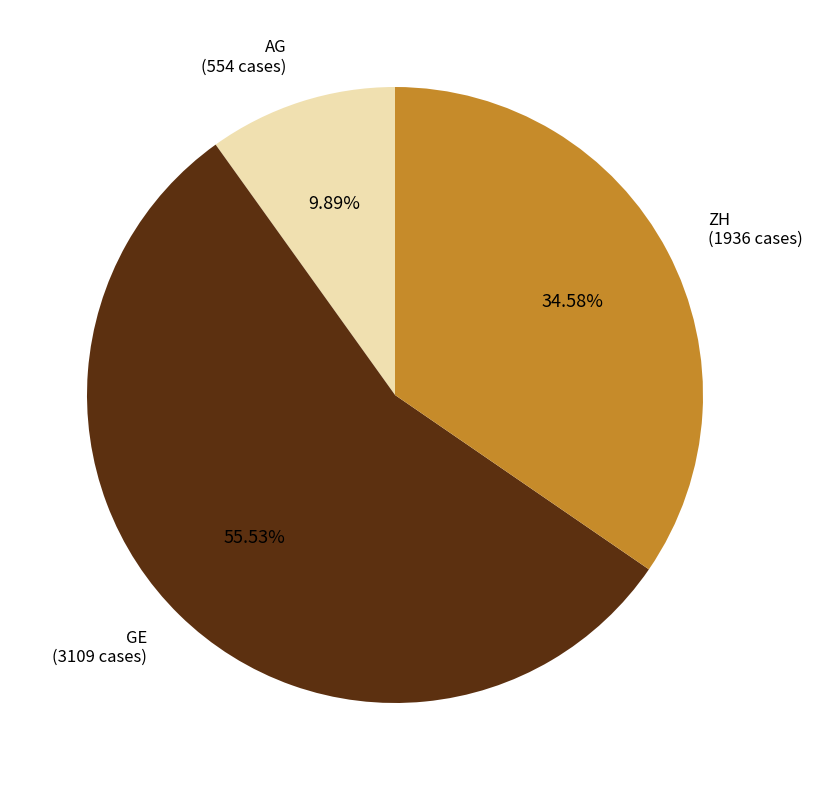

Which has a higher value, AG or GE?

GE